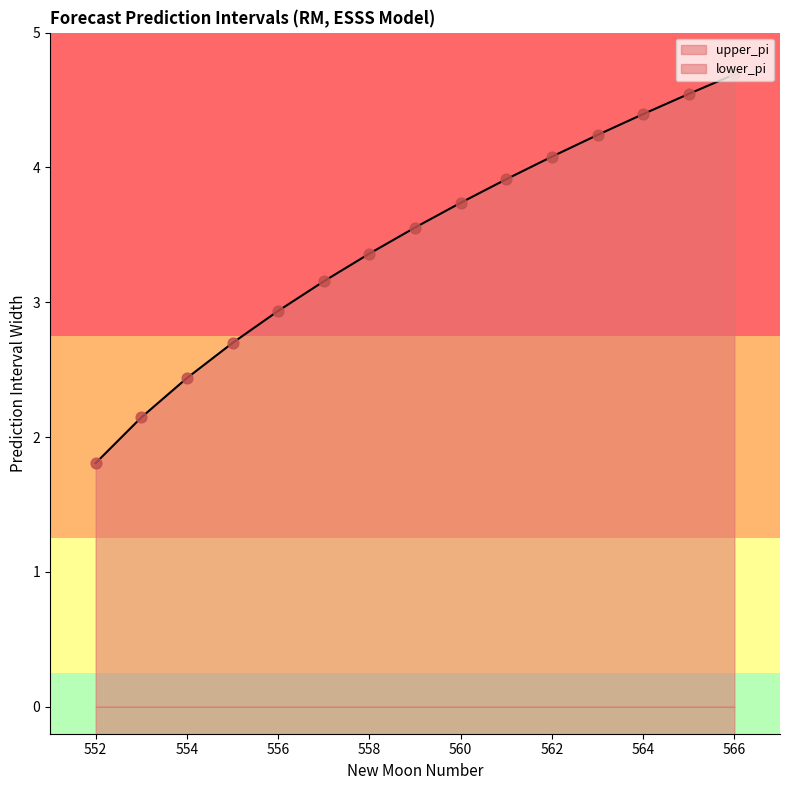

At how many categories does at least one series exceed 0?

15